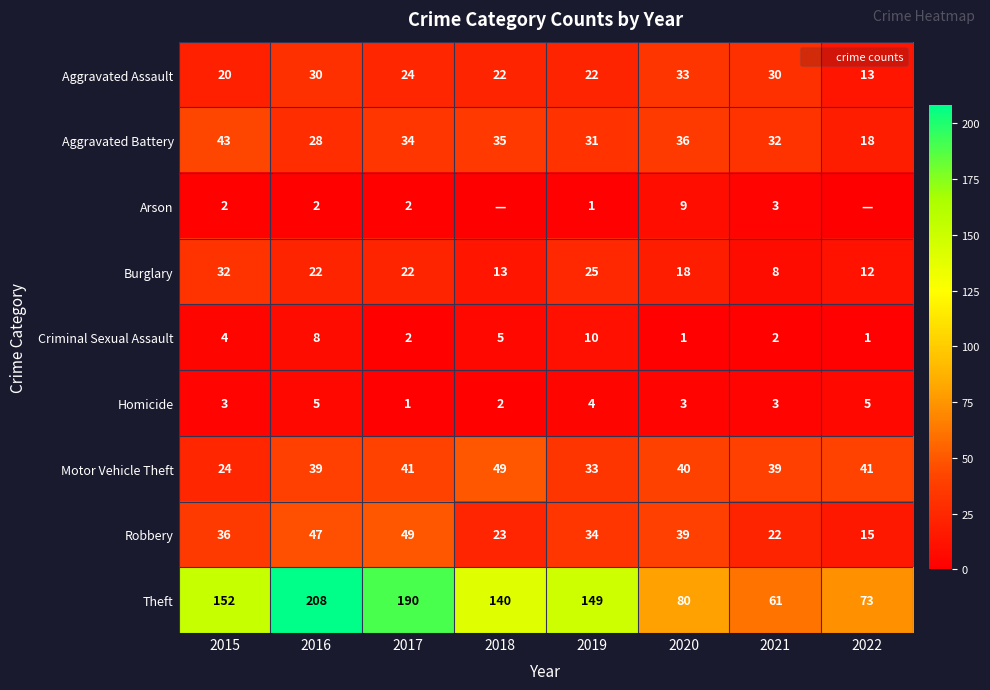

Between 2019 and 2017, which is larger?

2017